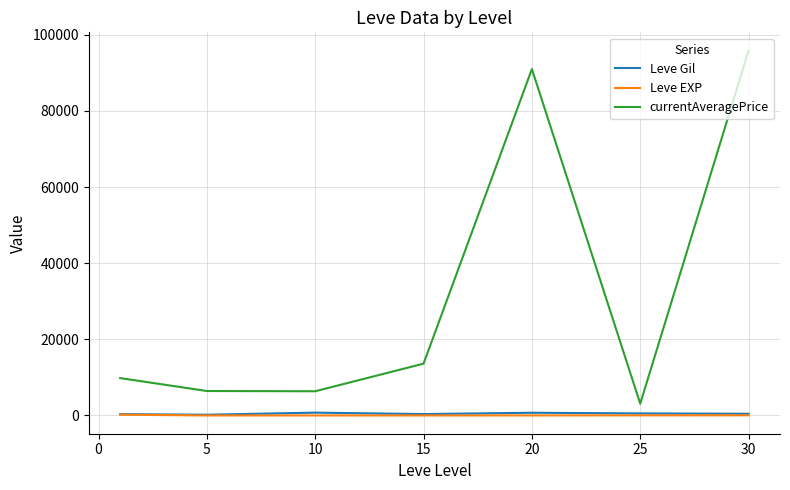

True or false: currentAveragePrice and Leve EXP intersect in this chart.

False